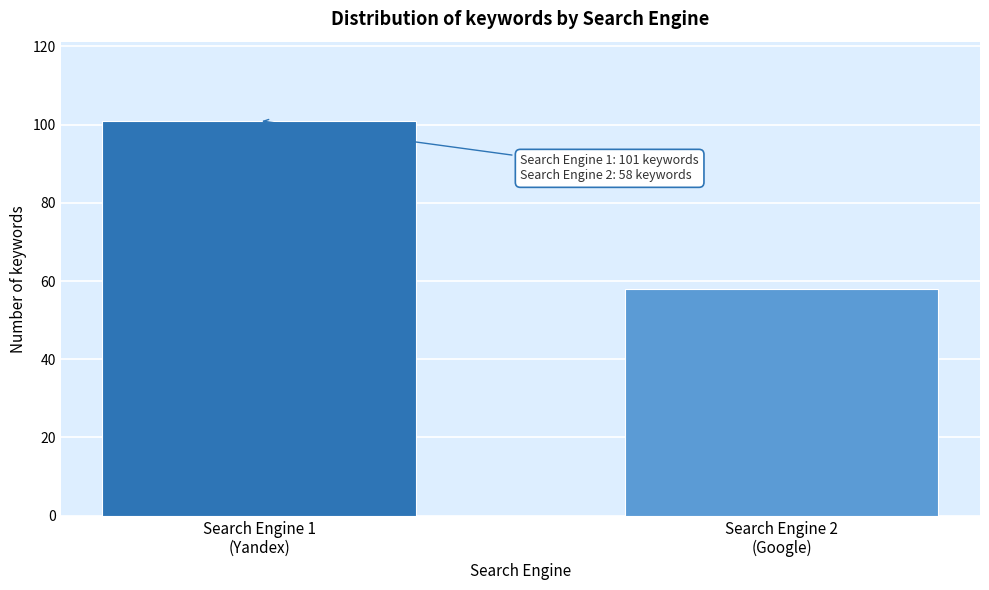

Reading left to right, what are all the values shown in this chart?

101	58